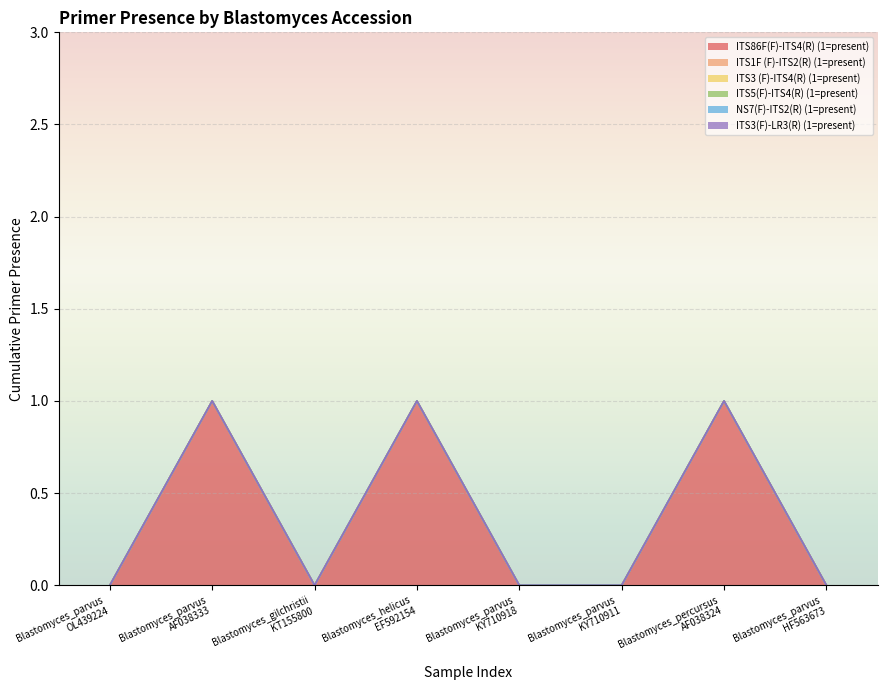

Between Blastomyces_parvus|OL439224 and Blastomyces_helicus|EF592154, which series saw the biggest shift?

ITS86F(F)-ITS4(R) (1=present)